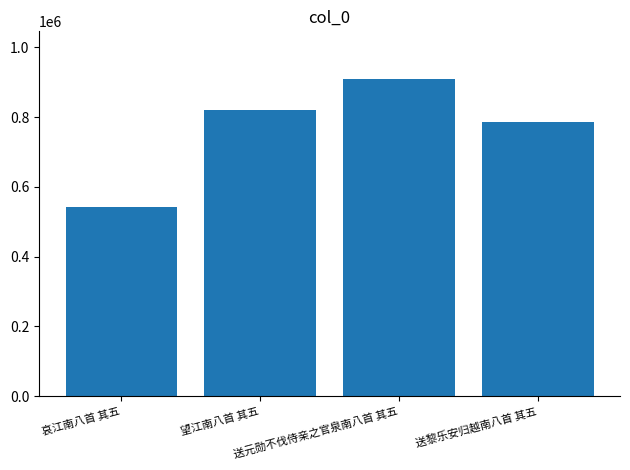

How many values are below 820640?

2